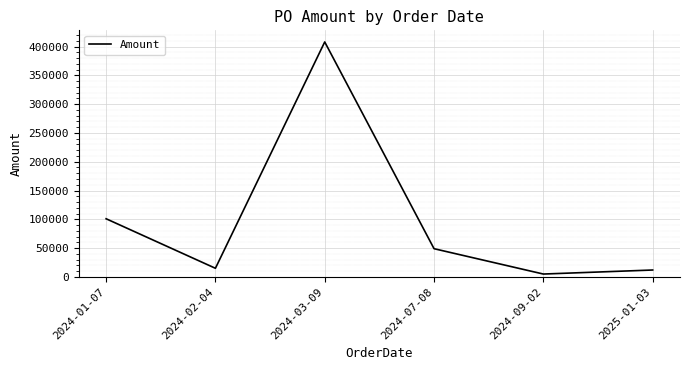

The value at 2024-01-07 is 101000. True or false?

True